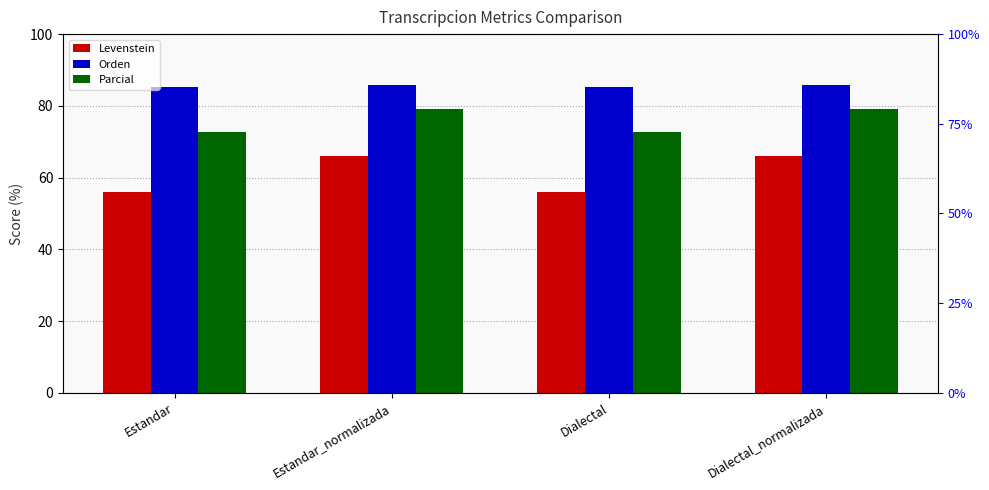

What is the maximum value shown in the chart?

85.9